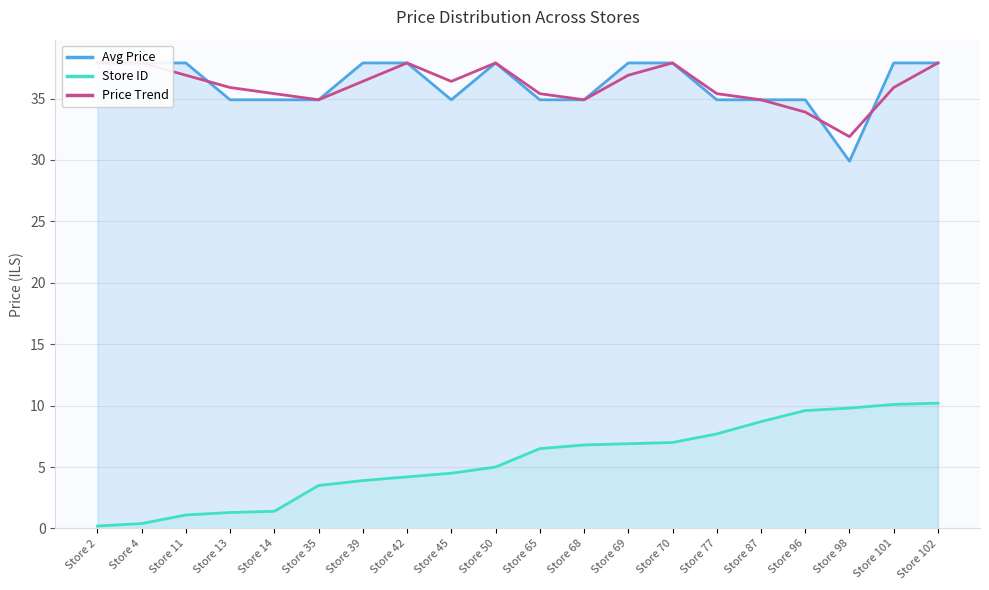

How many data points does each series have?

20